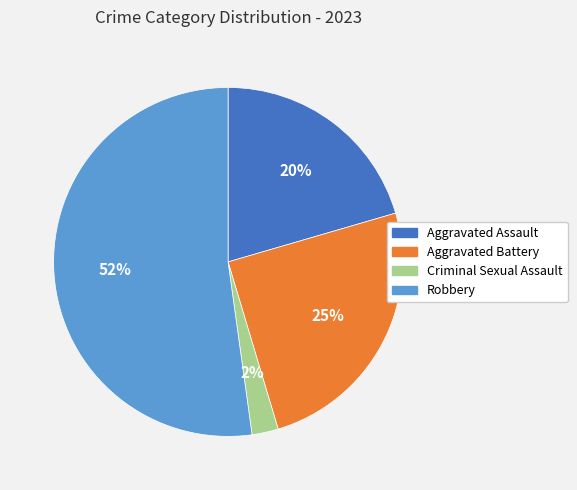

Which has a higher value, Robbery or Aggravated Assault?

Robbery